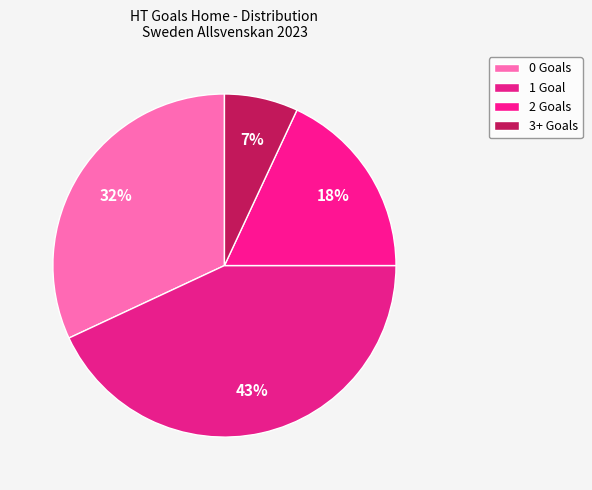

To the nearest percent, what percentage of the pie is 0?

32%